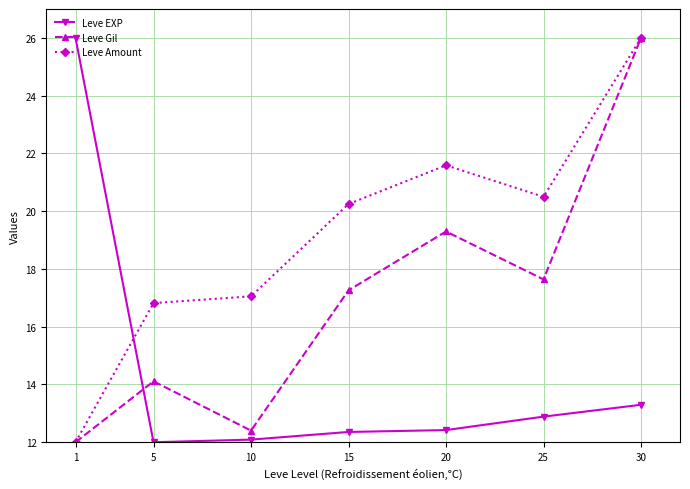

At which label is Leve Amount closest to 19?

15